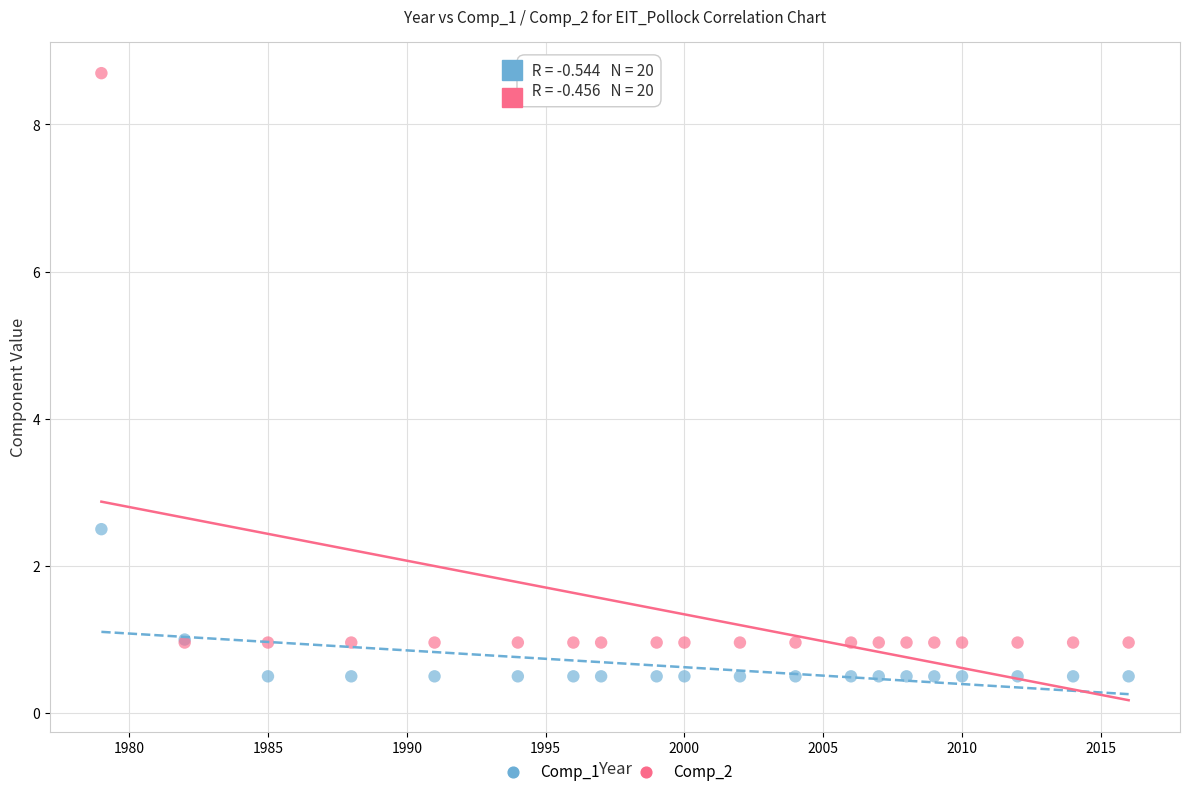

Which series has the largest Y range (max minus min)?

Comp_2